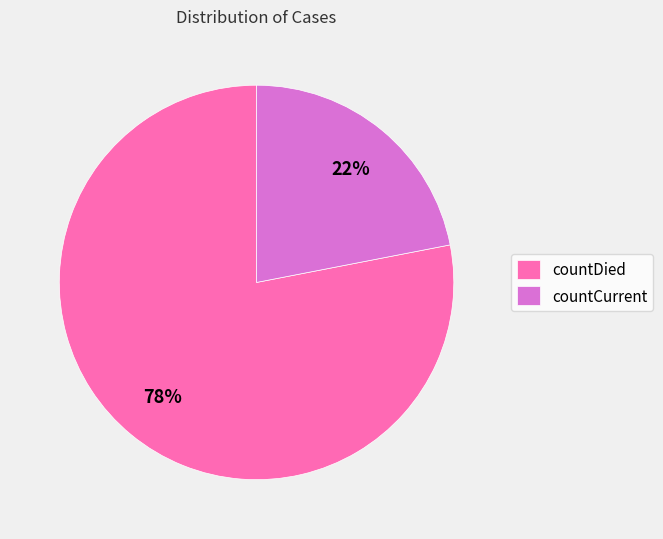

How many slices are in this pie chart?

2